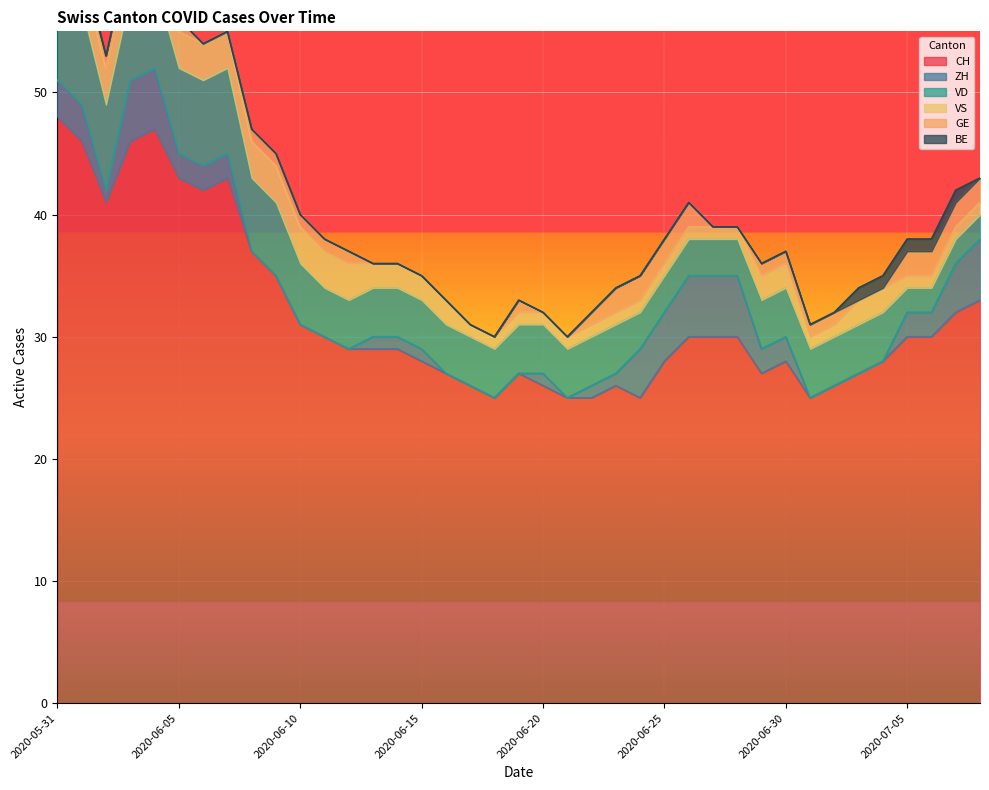

Reading left to right, transcribe all the data shown in this chart.

CH: 2020-05-31=48	2020-06-01=46	2020-06-02=41	2020-06-03=46	2020-06-04=47	2020-06-05=43	2020-06-06=42	2020-06-07=43	2020-06-08=37	2020-06-09=35	2020-06-10=31	2020-06-11=30	2020-06-12=29	2020-06-13=29	2020-06-14=29	2020-06-15=28	2020-06-16=27	2020-06-17=26	2020-06-18=25	2020-06-19=27	2020-06-20=26	2020-06-21=25	2020-06-22=25	2020-06-23=26	2020-06-24=25	2020-06-25=28	2020-06-26=30	2020-06-27=30	2020-06-28=30	2020-06-29=27	2020-06-30=28	2020-07-01=25	2020-07-02=26	2020-07-03=27	2020-07-04=28	2020-07-05=30	2020-07-06=30	2020-07-07=32	2020-07-08=33
ZH: 2020-05-31=3	2020-06-01=3	2020-06-02=1	2020-06-03=5	2020-06-04=5	2020-06-05=2	2020-06-06=2	2020-06-07=2	2020-06-08=0	2020-06-09=0	2020-06-10=0	2020-06-11=0	2020-06-12=0	2020-06-13=1	2020-06-14=1	2020-06-15=1	2020-06-16=0	2020-06-17=0	2020-06-18=0	2020-06-19=0	2020-06-20=1	2020-06-21=0	2020-06-22=1	2020-06-23=1	2020-06-24=4	2020-06-25=4	2020-06-26=5	2020-06-27=5	2020-06-28=5	2020-06-29=2	2020-06-30=2	2020-07-01=0	2020-07-02=0	2020-07-03=0	2020-07-04=0	2020-07-05=2	2020-07-06=2	2020-07-07=4	2020-07-08=5
VD: 2020-05-31=8	2020-06-01=8	2020-06-02=7	2020-06-03=7	2020-06-04=7	2020-06-05=7	2020-06-06=7	2020-06-07=7	2020-06-08=6	2020-06-09=6	2020-06-10=5	2020-06-11=4	2020-06-12=4	2020-06-13=4	2020-06-14=4	2020-06-15=4	2020-06-16=4	2020-06-17=4	2020-06-18=4	2020-06-19=4	2020-06-20=4	2020-06-21=4	2020-06-22=4	2020-06-23=4	2020-06-24=3	2020-06-25=3	2020-06-26=3	2020-06-27=3	2020-06-28=3	2020-06-29=4	2020-06-30=4	2020-07-01=4	2020-07-02=4	2020-07-03=4	2020-07-04=4	2020-07-05=2	2020-07-06=2	2020-07-07=2	2020-07-08=2
VS: 2020-05-31=5	2020-06-01=3	2020-06-02=3	2020-06-03=3	2020-06-04=3	2020-06-05=3	2020-06-06=3	2020-06-07=3	2020-06-08=3	2020-06-09=3	2020-06-10=3	2020-06-11=3	2020-06-12=3	2020-06-13=2	2020-06-14=2	2020-06-15=2	2020-06-16=2	2020-06-17=1	2020-06-18=1	2020-06-19=1	2020-06-20=1	2020-06-21=1	2020-06-22=1	2020-06-23=1	2020-06-24=1	2020-06-25=1	2020-06-26=1	2020-06-27=1	2020-06-28=1	2020-06-29=2	2020-06-30=2	2020-07-01=1	2020-07-02=1	2020-07-03=2	2020-07-04=2	2020-07-05=1	2020-07-06=1	2020-07-07=1	2020-07-08=1
GE: 2020-05-31=0	2020-06-01=0	2020-06-02=1	2020-06-03=1	2020-06-04=1	2020-06-05=1	2020-06-06=0	2020-06-07=0	2020-06-08=1	2020-06-09=1	2020-06-10=1	2020-06-11=1	2020-06-12=1	2020-06-13=0	2020-06-14=0	2020-06-15=0	2020-06-16=0	2020-06-17=0	2020-06-18=0	2020-06-19=1	2020-06-20=0	2020-06-21=0	2020-06-22=1	2020-06-23=2	2020-06-24=2	2020-06-25=2	2020-06-26=2	2020-06-27=0	2020-06-28=0	2020-06-29=1	2020-06-30=1	2020-07-01=1	2020-07-02=1	2020-07-03=0	2020-07-04=0	2020-07-05=2	2020-07-06=2	2020-07-07=2	2020-07-08=2
BE: 2020-05-31=1	2020-06-01=1	2020-06-02=0	2020-06-03=0	2020-06-04=0	2020-06-05=0	2020-06-06=0	2020-06-07=0	2020-06-08=0	2020-06-09=0	2020-06-10=0	2020-06-11=0	2020-06-12=0	2020-06-13=0	2020-06-14=0	2020-06-15=0	2020-06-16=0	2020-06-17=0	2020-06-18=0	2020-06-19=0	2020-06-20=0	2020-06-21=0	2020-06-22=0	2020-06-23=0	2020-06-24=0	2020-06-25=0	2020-06-26=0	2020-06-27=0	2020-06-28=0	2020-06-29=0	2020-06-30=0	2020-07-01=0	2020-07-02=0	2020-07-03=1	2020-07-04=1	2020-07-05=1	2020-07-06=1	2020-07-07=1	2020-07-08=0